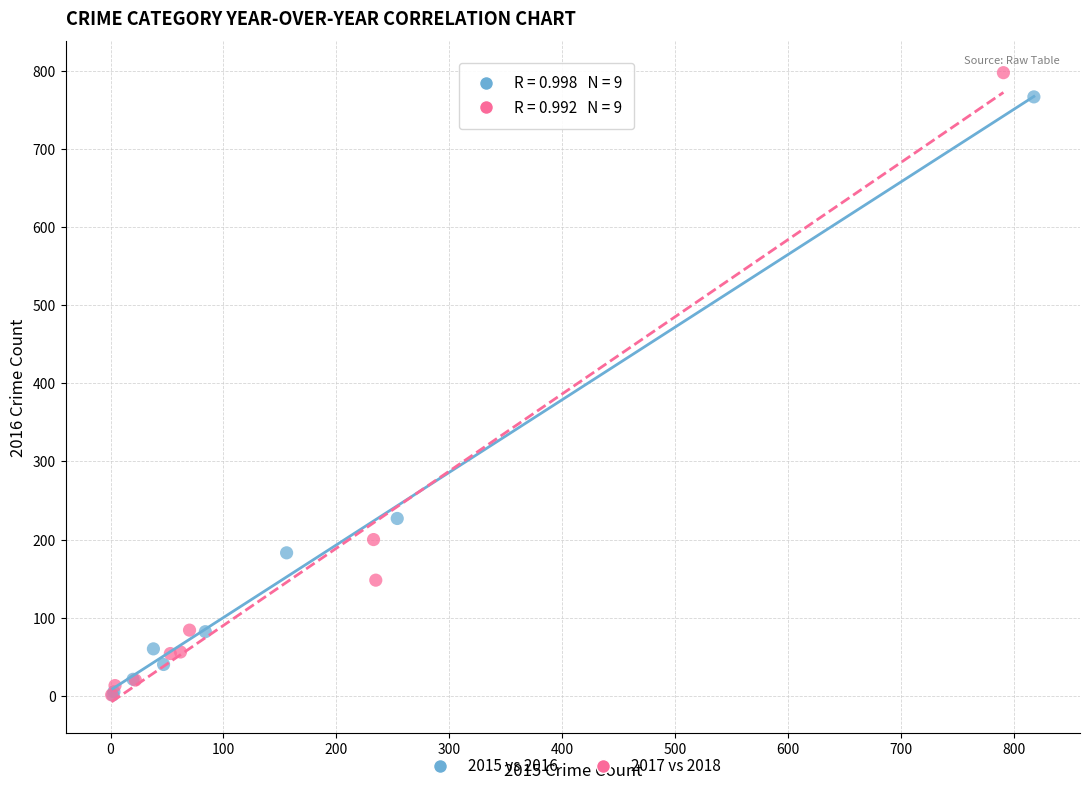

Which series has the largest Y range (max minus min)?

2017 vs 2018